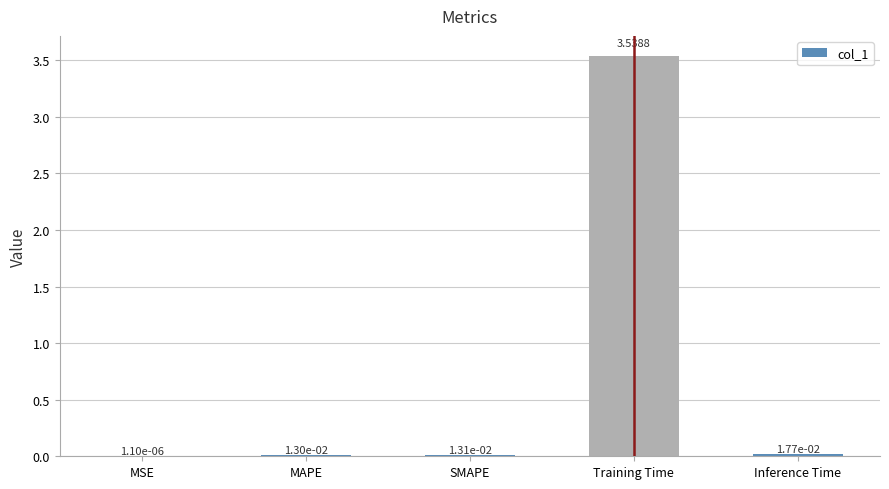

Which label corresponds to the largest value in the chart?

Training Time